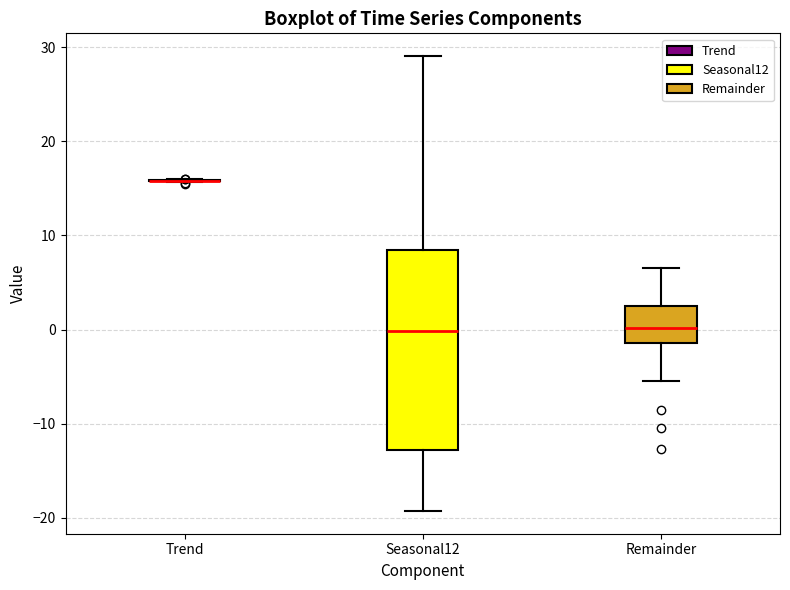

Where does the lower whisker of the box for Seasonal12 end on the y-axis? The values are not printed on the chart, so give them approximately, as read against the axis.

-19